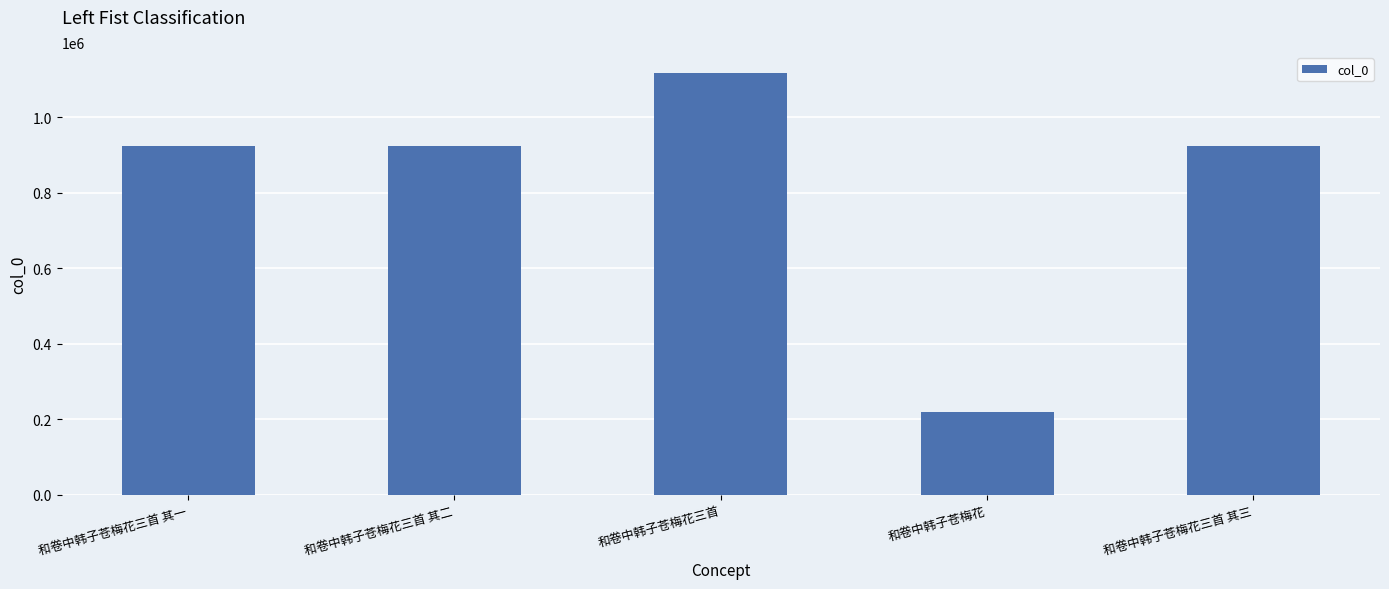

What is the maximum value shown in the chart?

1117250